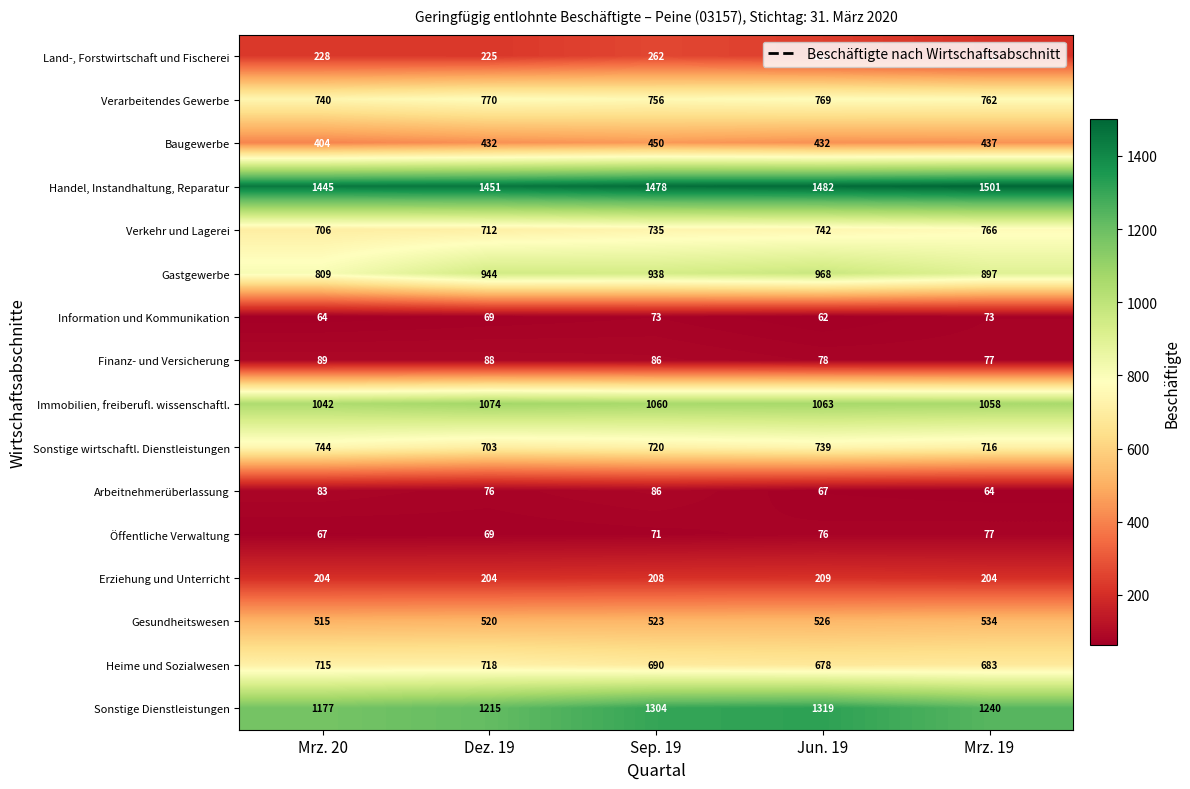

What is the maximum value shown in the chart?

1501